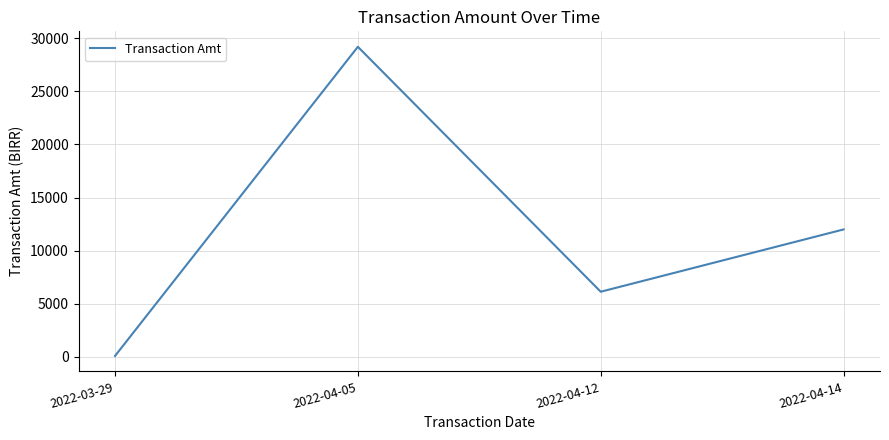

At which label does the data first exceed 12000?

2022-04-05